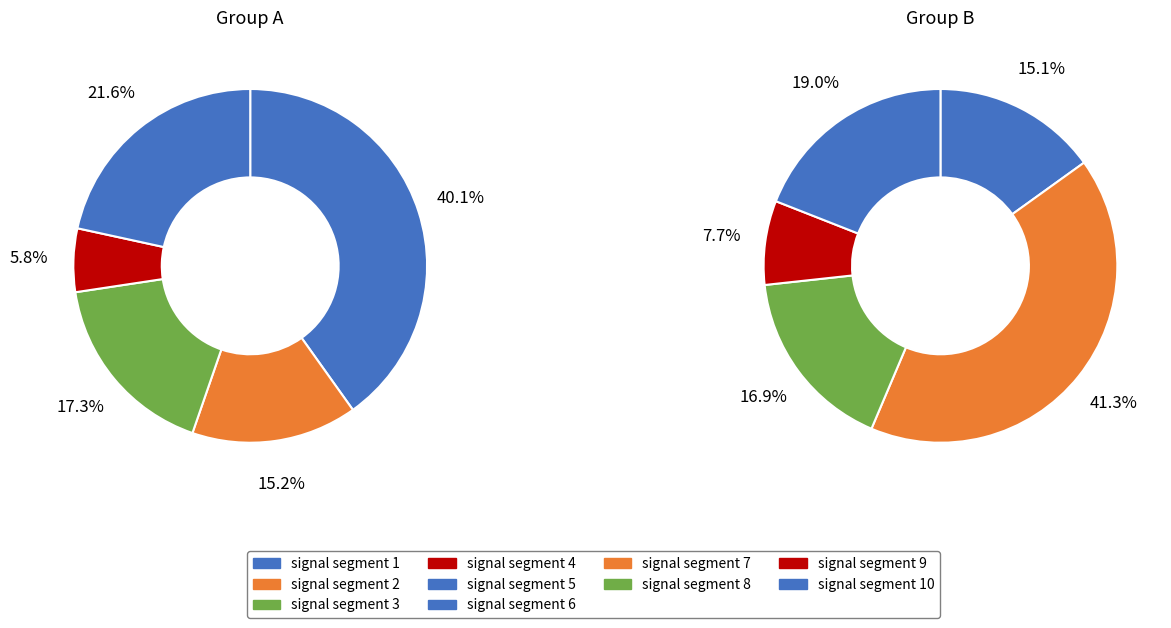

What is the total percentage of signal segment 9 and signal segment 7?

16.1%